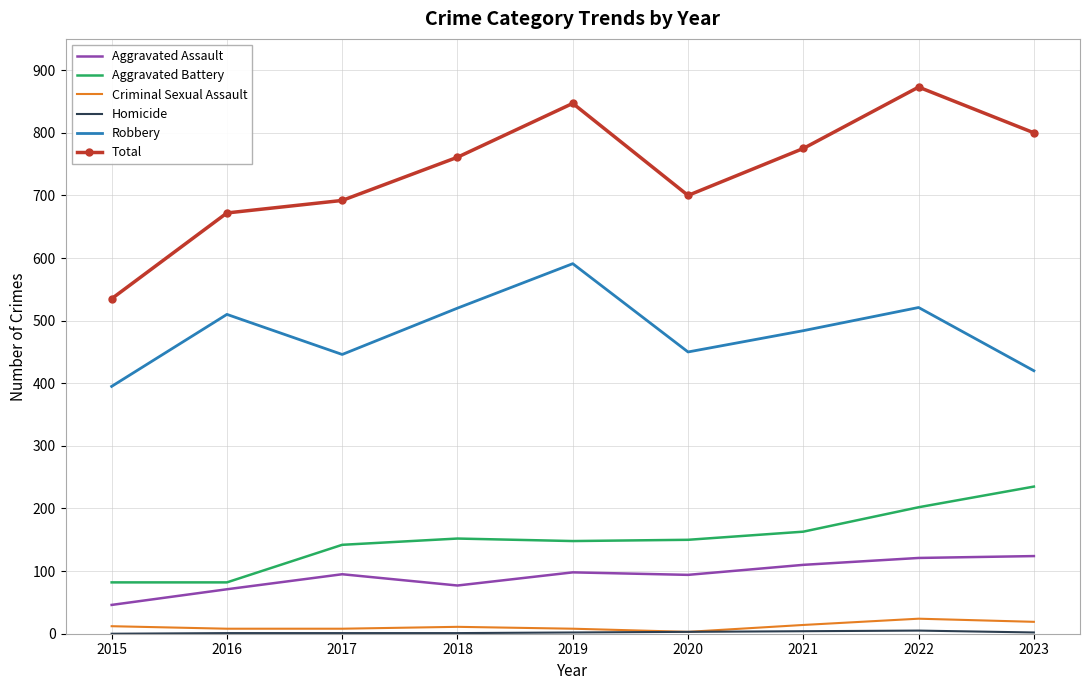

Is it true that Aggravated Assault equals 77 at 2018?

True